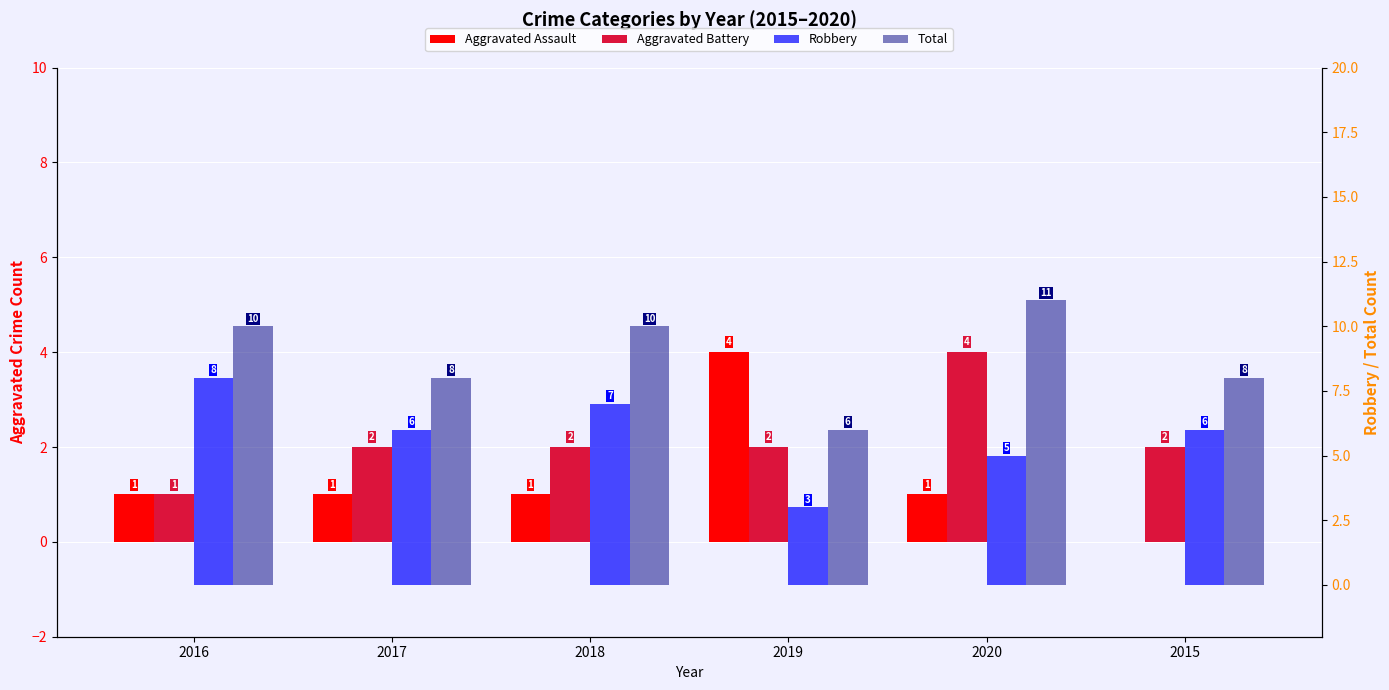

Which series has the largest range (max minus min)?

Robbery